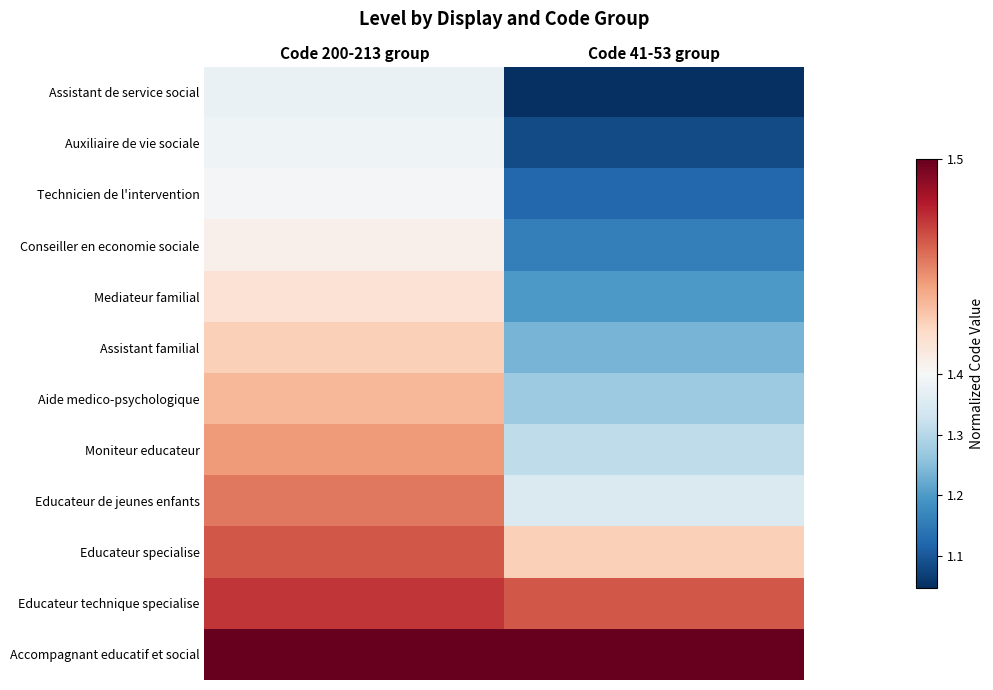

Which series has the largest total across all categories?

Accompagnant educatif et social